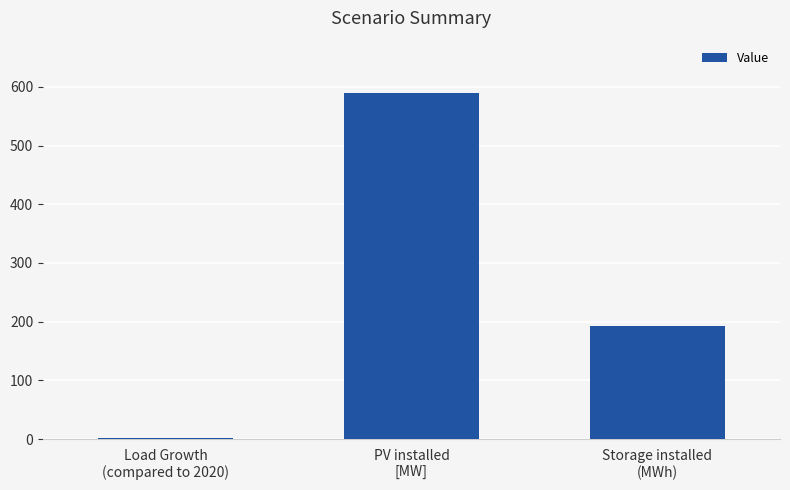

What is the sum of all values?

783.8